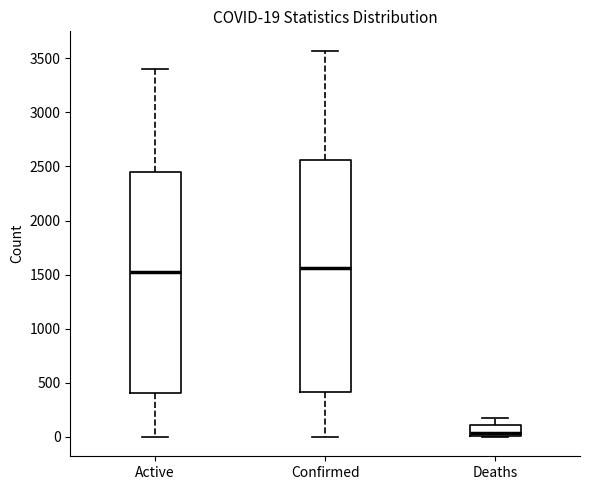

Which box is the tallest, from its lower edge to its upper edge?

Confirmed